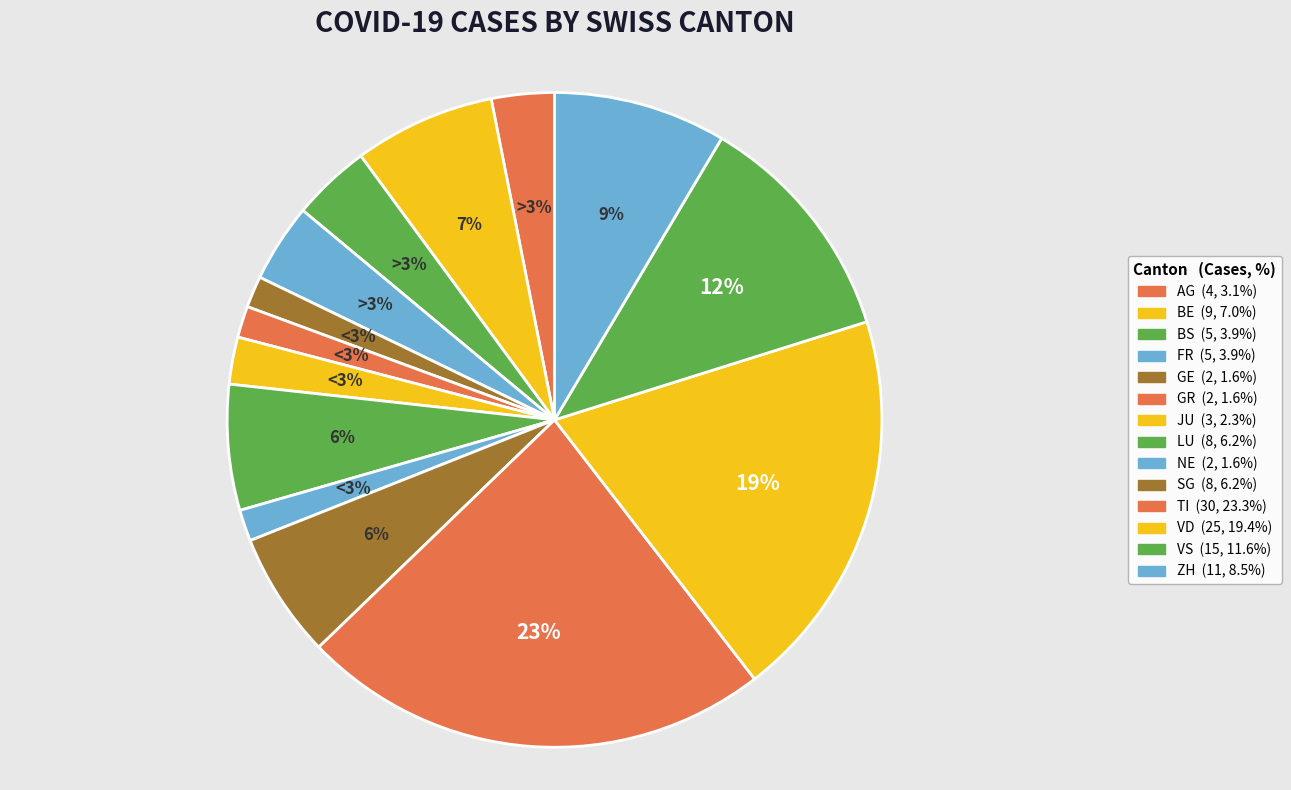

To the nearest percent, what percentage of the pie is JU?

2%